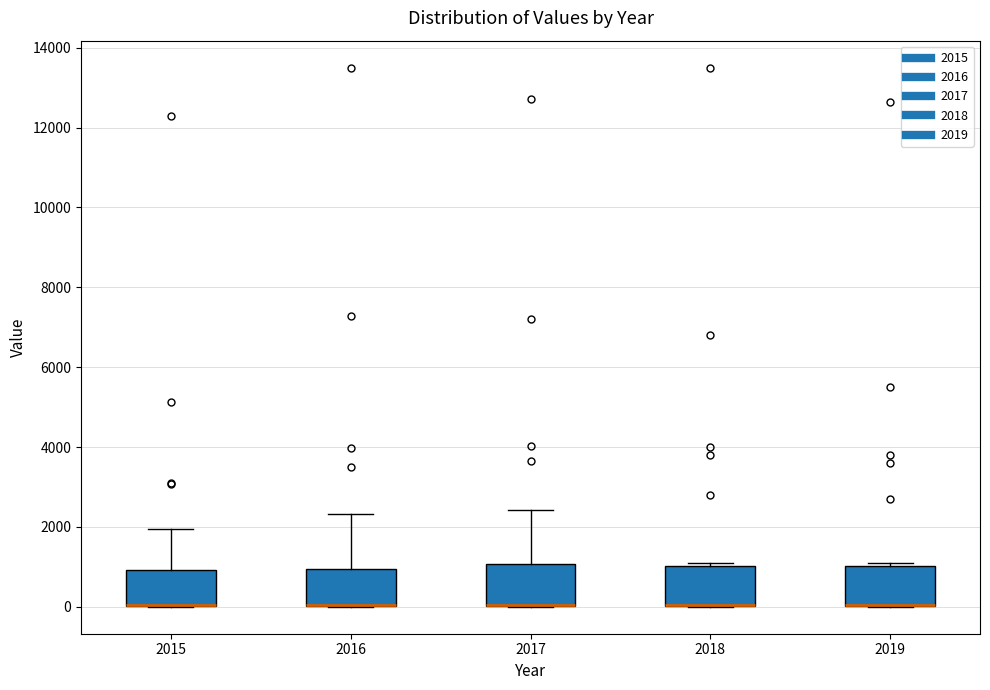

Where does the upper whisker of the box at x = 2017 end on the y-axis? The values are not printed on the chart, so give them approximately, as read against the axis.

2400